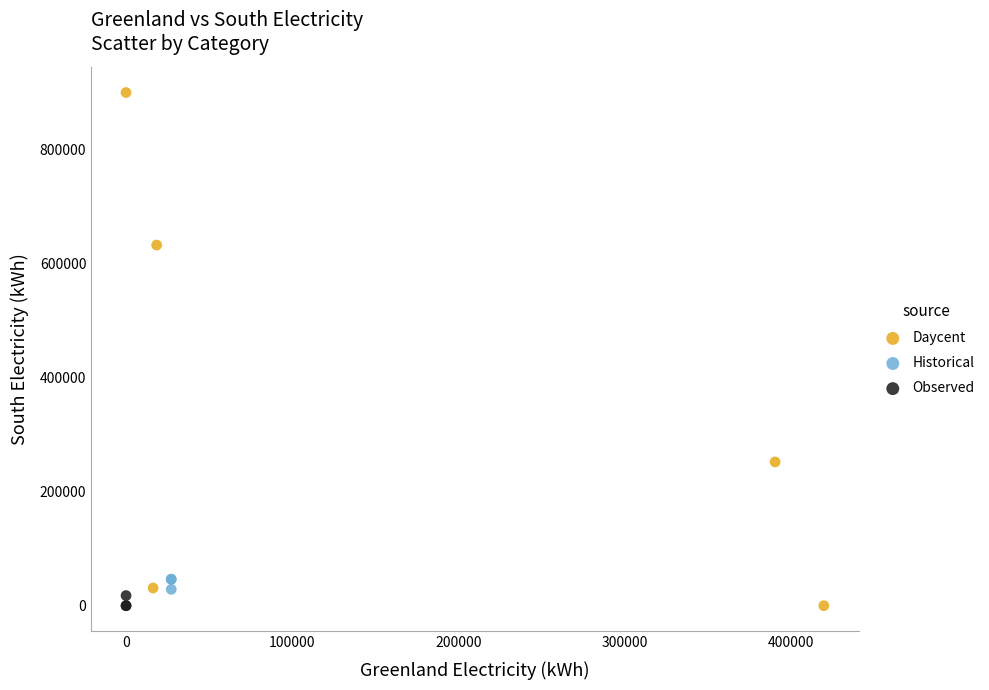

Which series has the largest Y range (max minus min)?

Daycent